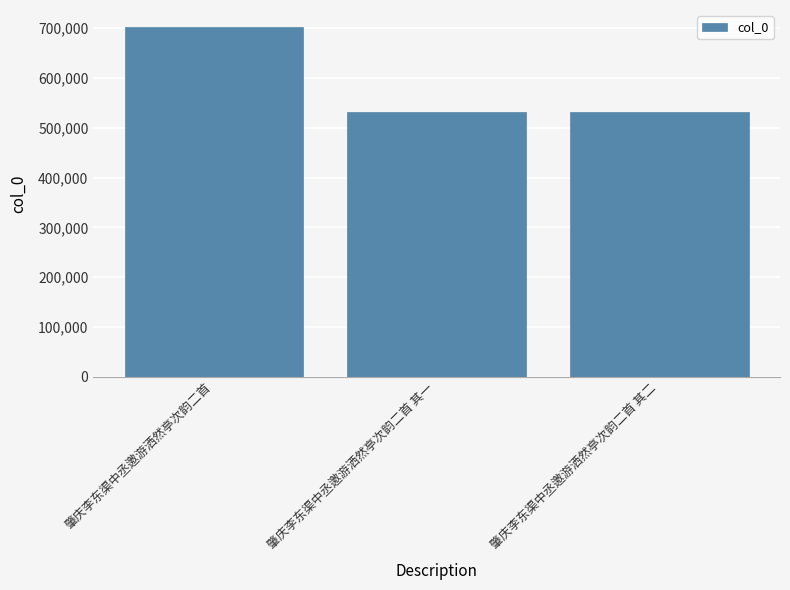

What is the label of the 3rd bar from the left?

肇庆李东渠中丞邀游洒然亭次韵二首 其二